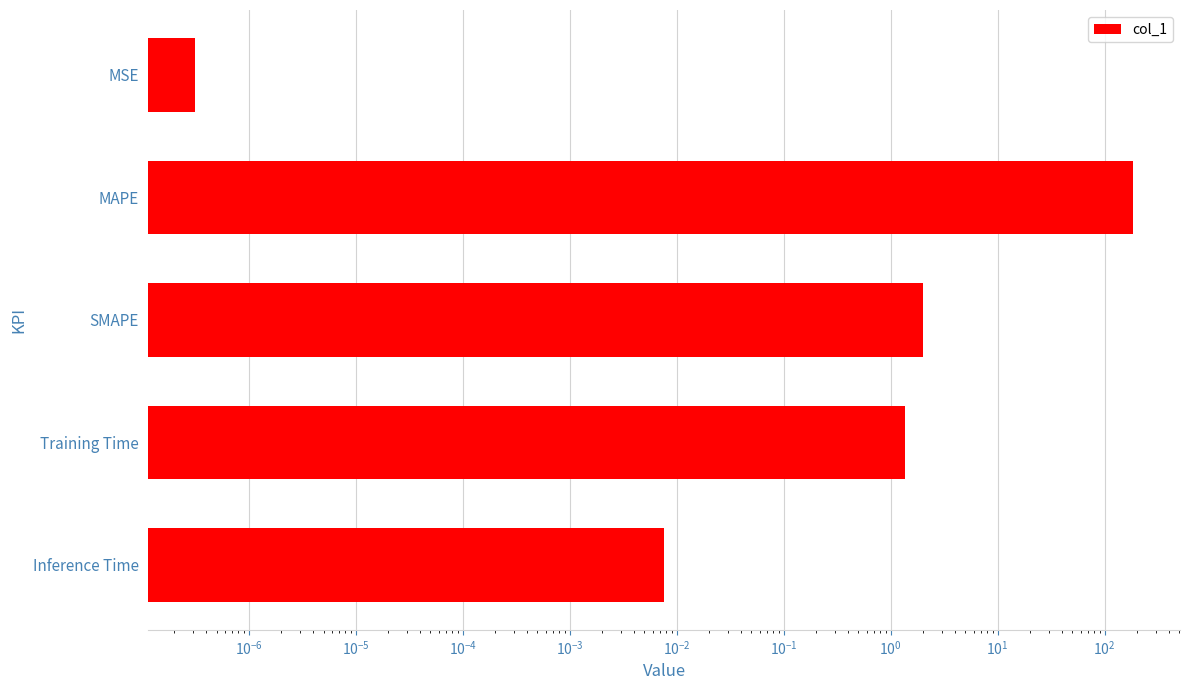

How many data points does each series have?

5